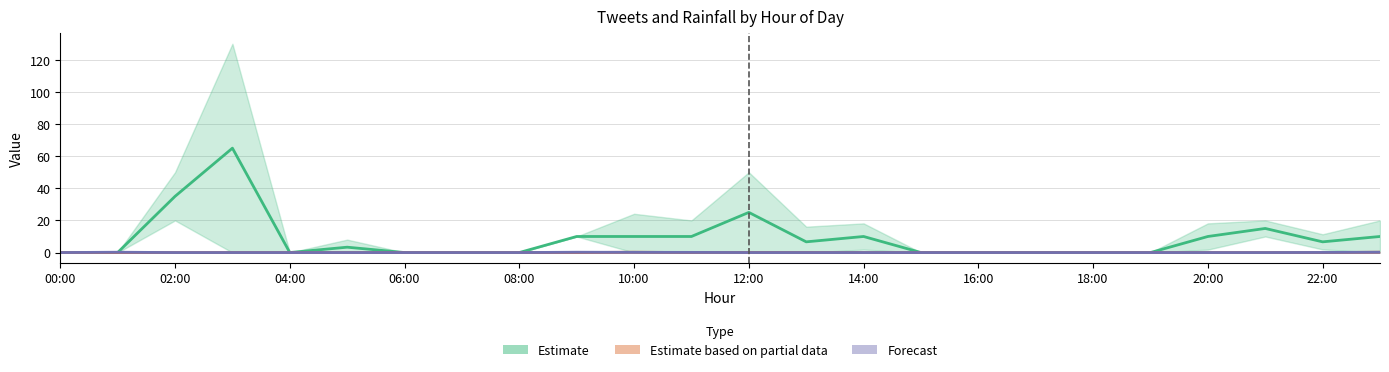

After their last crossing, which series has the higher values: Estimate (tweets ×10) or Forecast (next rainfall mm)?

Estimate (tweets ×10)